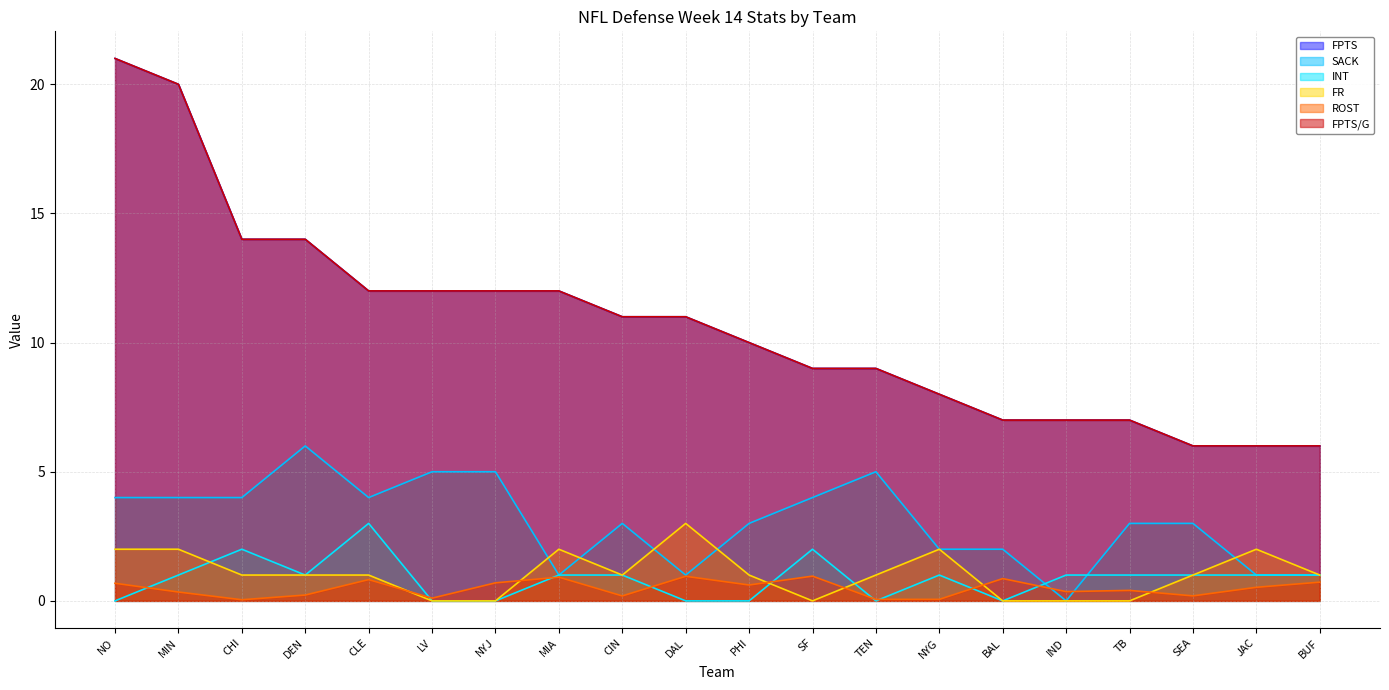

Reading left to right, what are all the values shown in this chart?

ROST: 0.7	0.3	0.0	0.2	0.8	0.1	0.7	0.9	0.2	1.0	0.6	1.0	0.1	0.1	0.9	0.4	0.4	0.2	0.5	0.7
FPTS: 21.0	20.0	14.0	14.0	12.0	12.0	12.0	12.0	11.0	11.0	10.0	9.0	9.0	8.0	7.0	7.0	7.0	6.0	6.0	6.0
FPTS/G: 21.0	20.0	14.0	14.0	12.0	12.0	12.0	12.0	11.0	11.0	10.0	9.0	9.0	8.0	7.0	7.0	7.0	6.0	6.0	6.0
SACK: 4.0	4.0	4.0	6.0	4.0	5.0	5.0	1.0	3.0	1.0	3.0	4.0	5.0	2.0	2.0	0.0	3.0	3.0	1.0	1.0
INT: 0.0	1.0	2.0	1.0	3.0	0.0	0.0	1.0	1.0	0.0	0.0	2.0	0.0	1.0	0.0	1.0	1.0	1.0	1.0	1.0
FR: 2.0	2.0	1.0	1.0	1.0	0.0	0.0	2.0	1.0	3.0	1.0	0.0	1.0	2.0	0.0	0.0	0.0	1.0	2.0	1.0